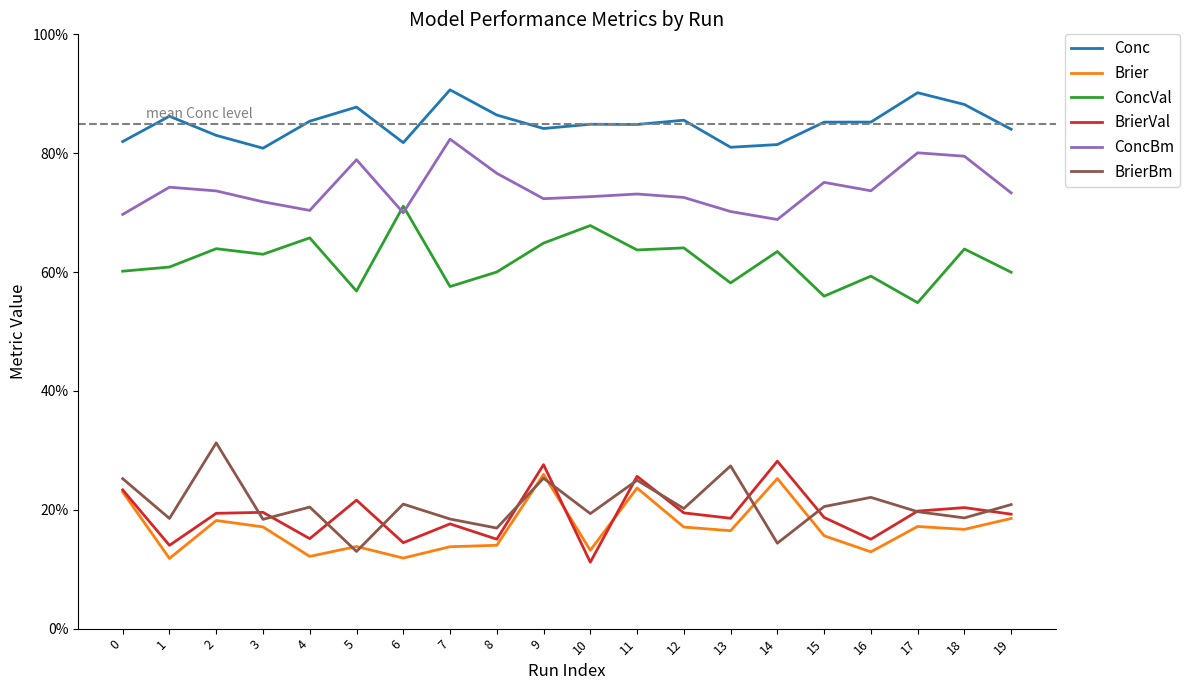

Rank the series at 13 from highest to lowest value.

Conc, ConcBm, ConcVal, BrierBm, BrierVal, Brier